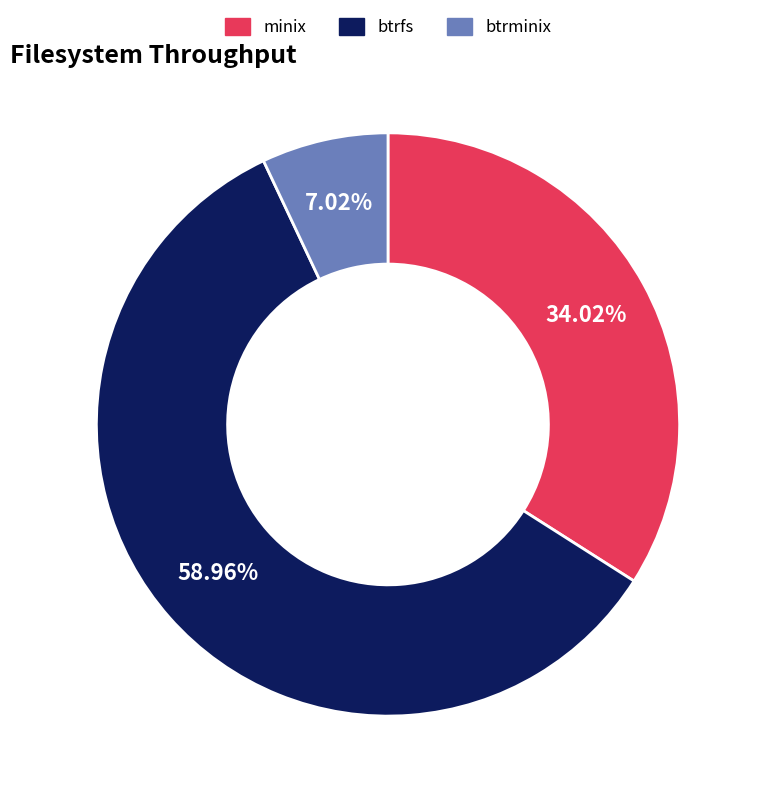

Does btrfs account for over 50% of the chart?

Yes